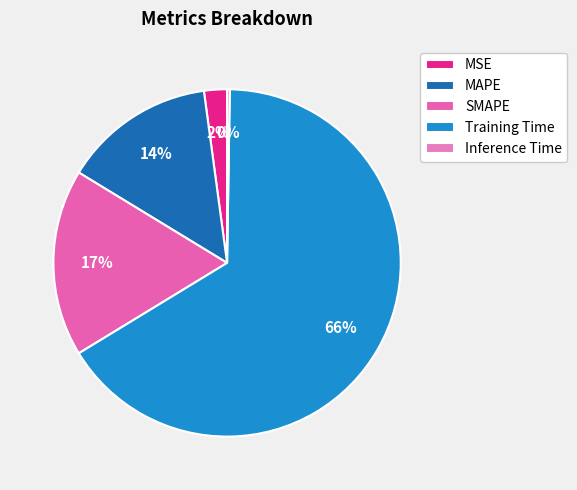

Is it true that MSE is 2% of the pie?

True